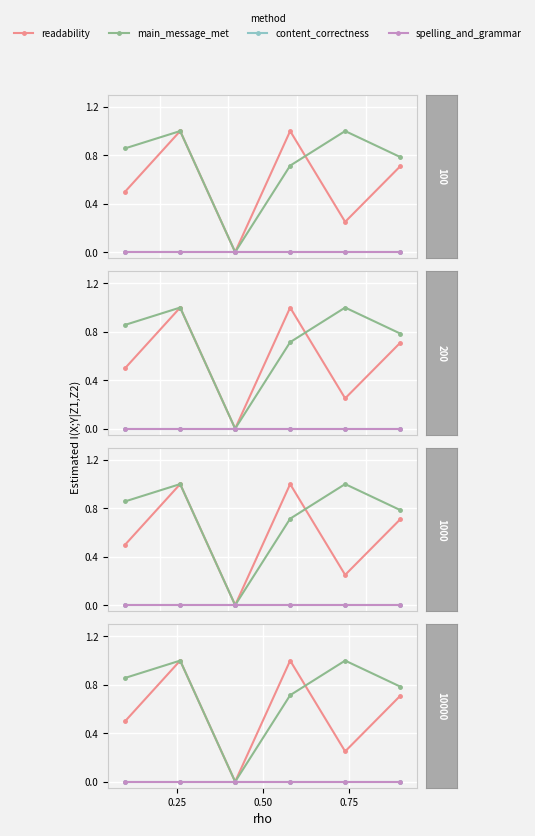

Reading left to right, transcribe all the data shown in this chart.

readability: 0.5	1.0	0.0	1.0	0.2	0.7
main_message_met: 0.9	1.0	0.0	0.7	1.0	0.8
content_correctness: 0.0	0.0	0.0	0.0	0.0	0.0
spelling_and_grammar: 0.0	0.0	0.0	0.0	0.0	0.0